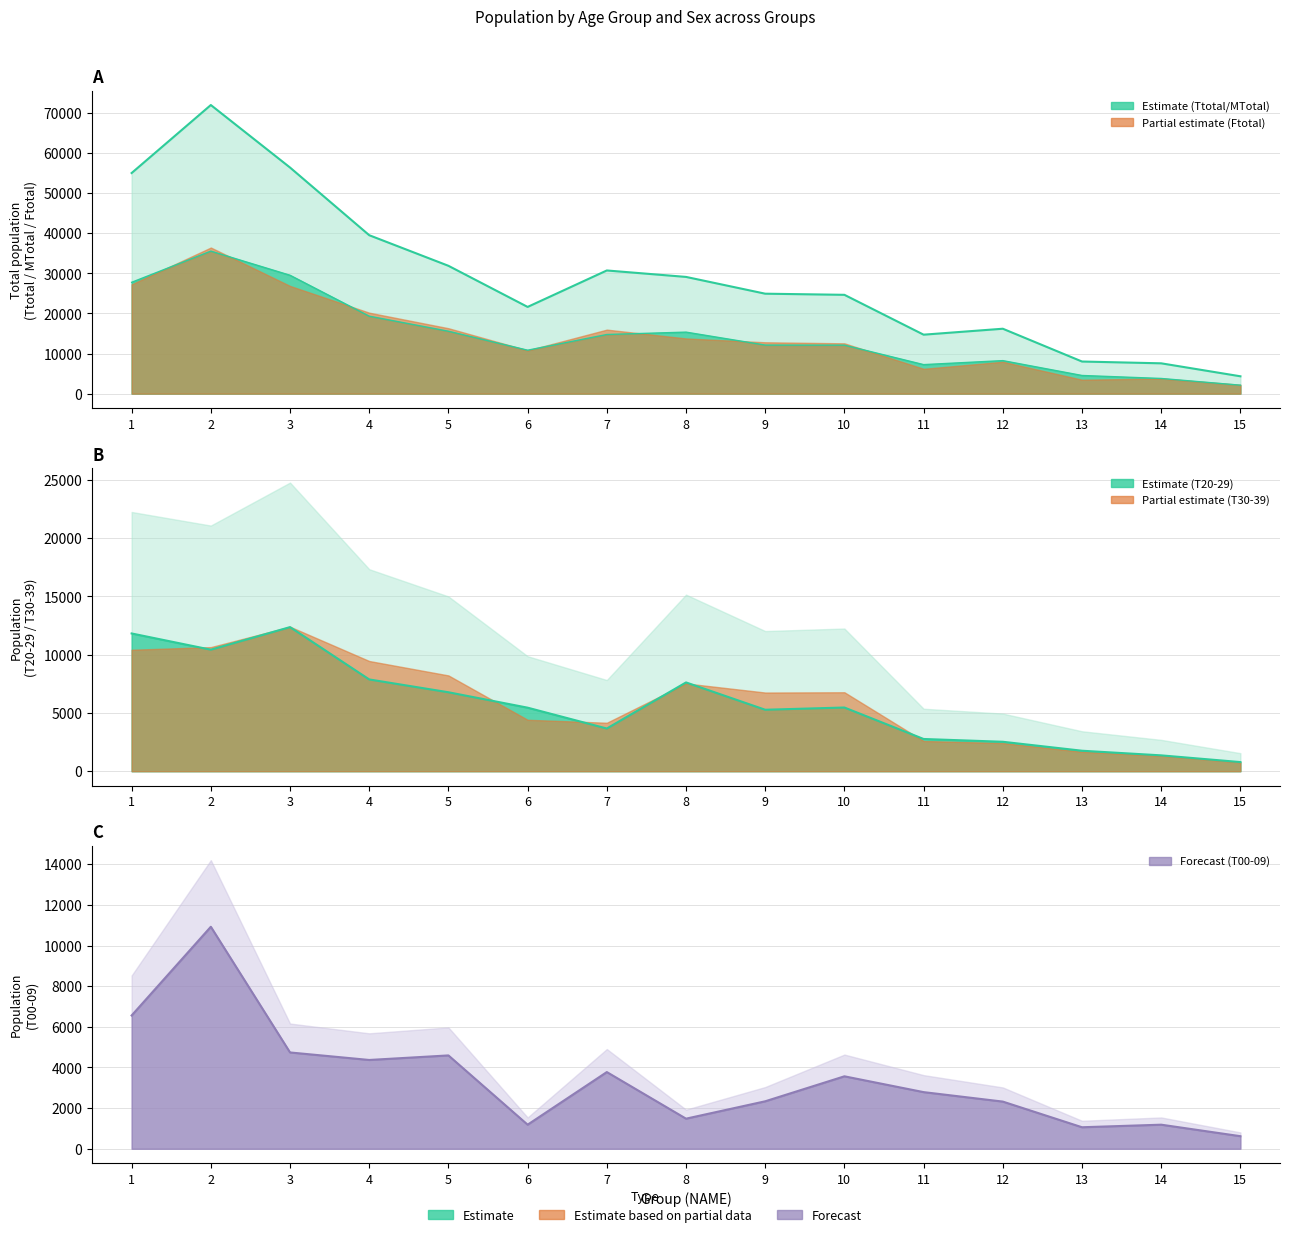

What value does the MTotal series have at 7, to the nearest 10?

14740